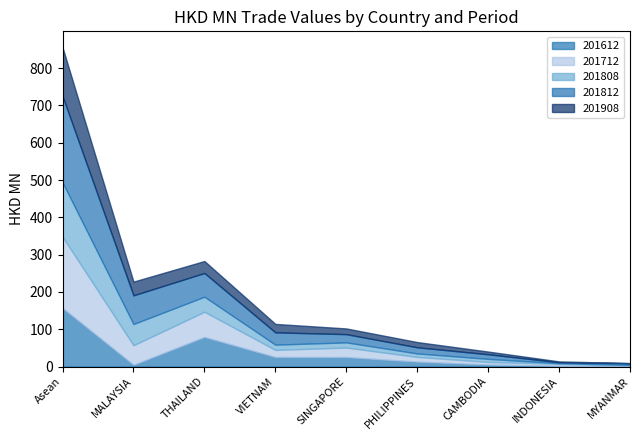

How many interior local peaks does the 201612 series have?

1